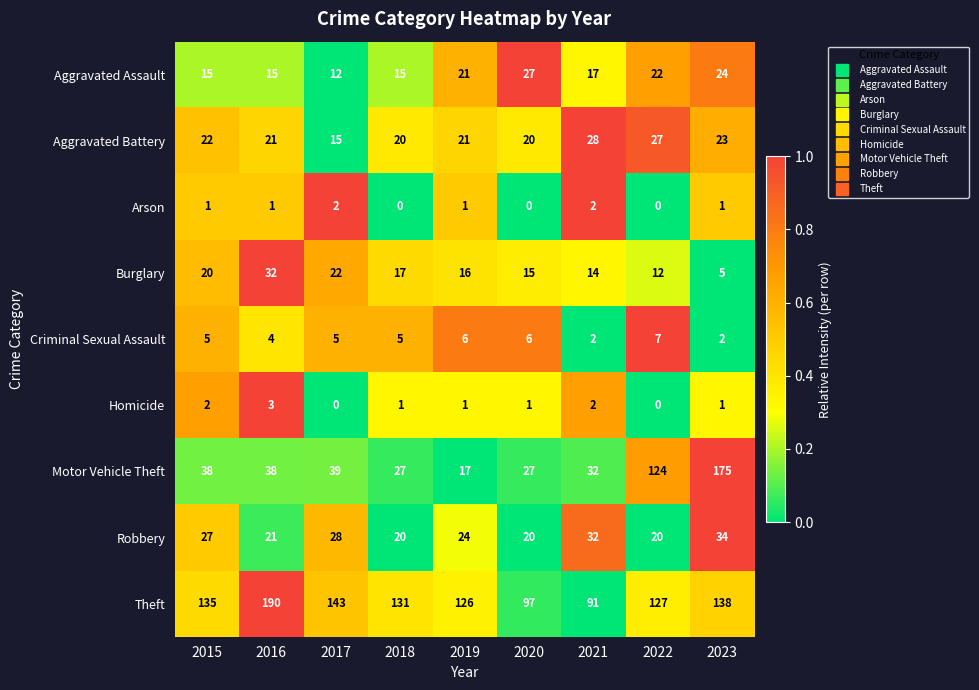

What is the difference between the Aggravated Assault values at 2019 and 2017?

9